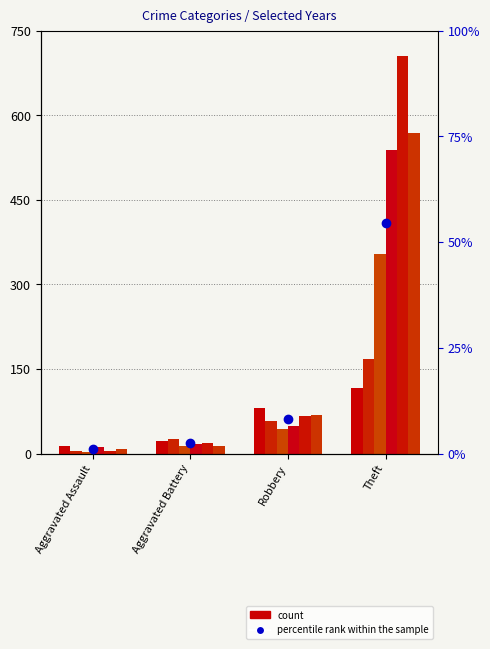

How many categories are shown in the chart?

4